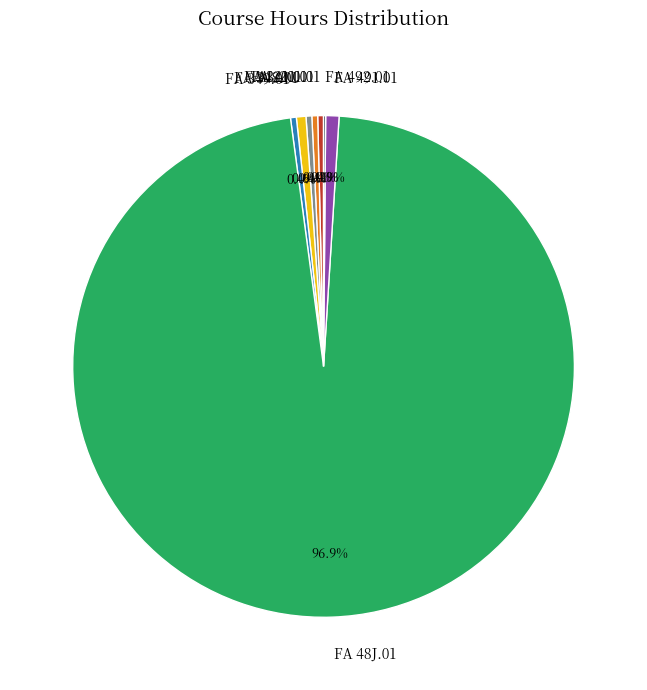

How much of the chart is everything except FA 348.01?

99.4%